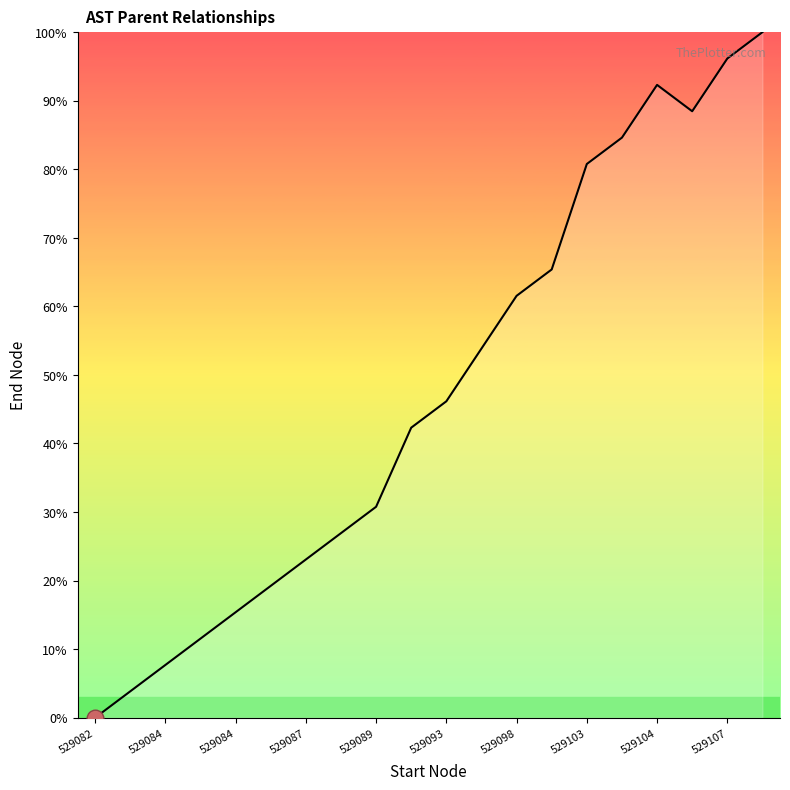

What is the maximum value shown in the chart?

100.0